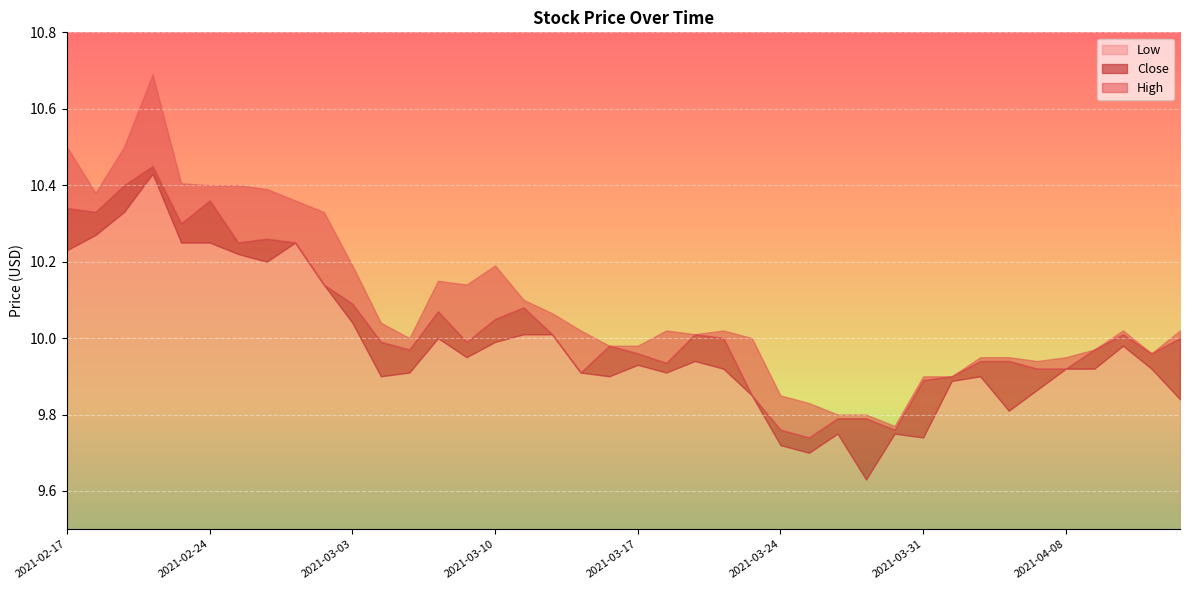

Which category has the highest value in the High series?

2021-02-22